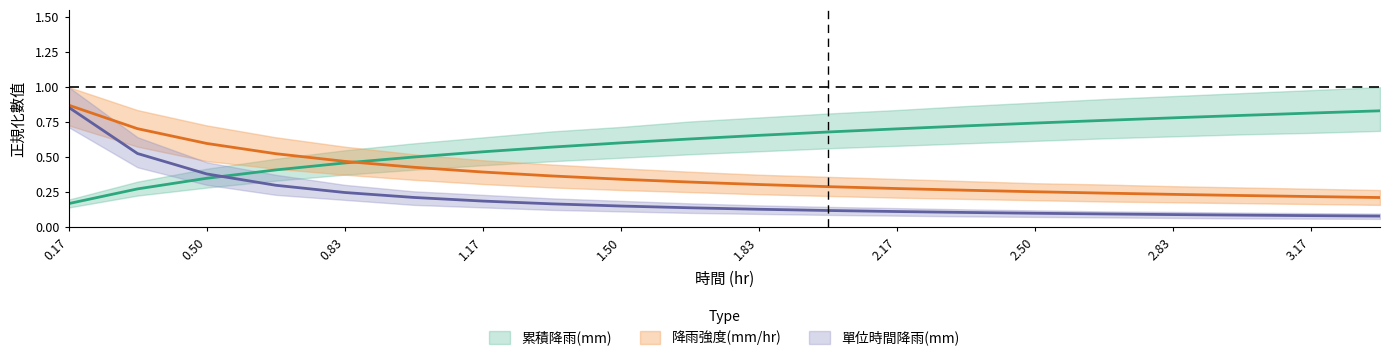

What is the spread (max minus min) of values at 2.83?

0.7